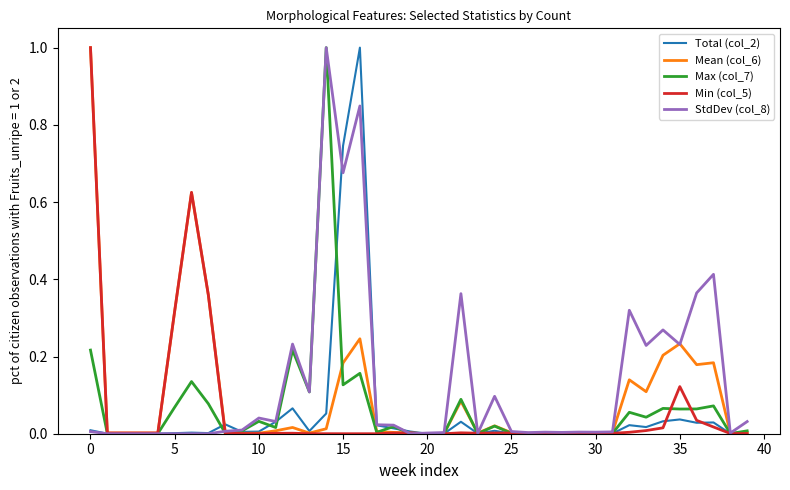

What is the greatest value displayed?

1.0